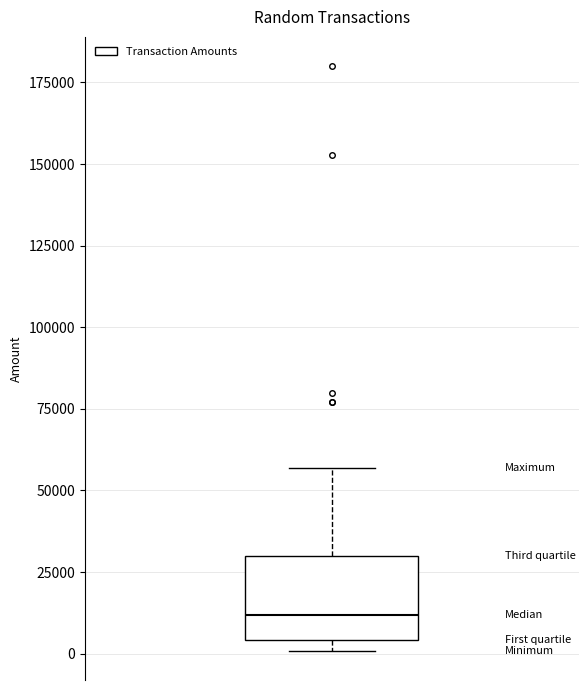

Where is the upper edge of the box on the y-axis? The values are not printed on the chart, so give them approximately, as read against the axis.

30000